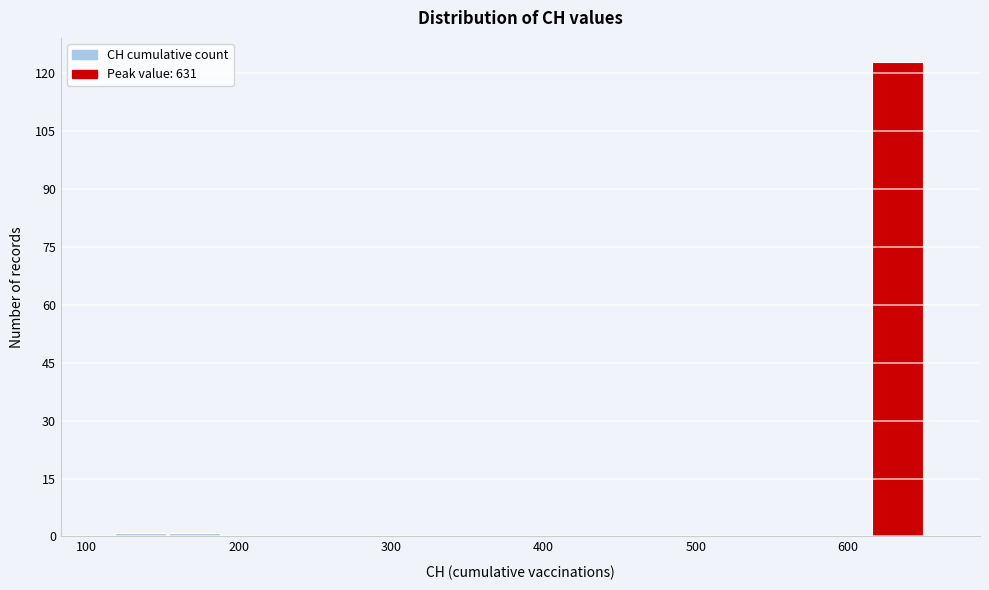

Read against the x-axis, roughly where is the centre of the tallest bar?

630